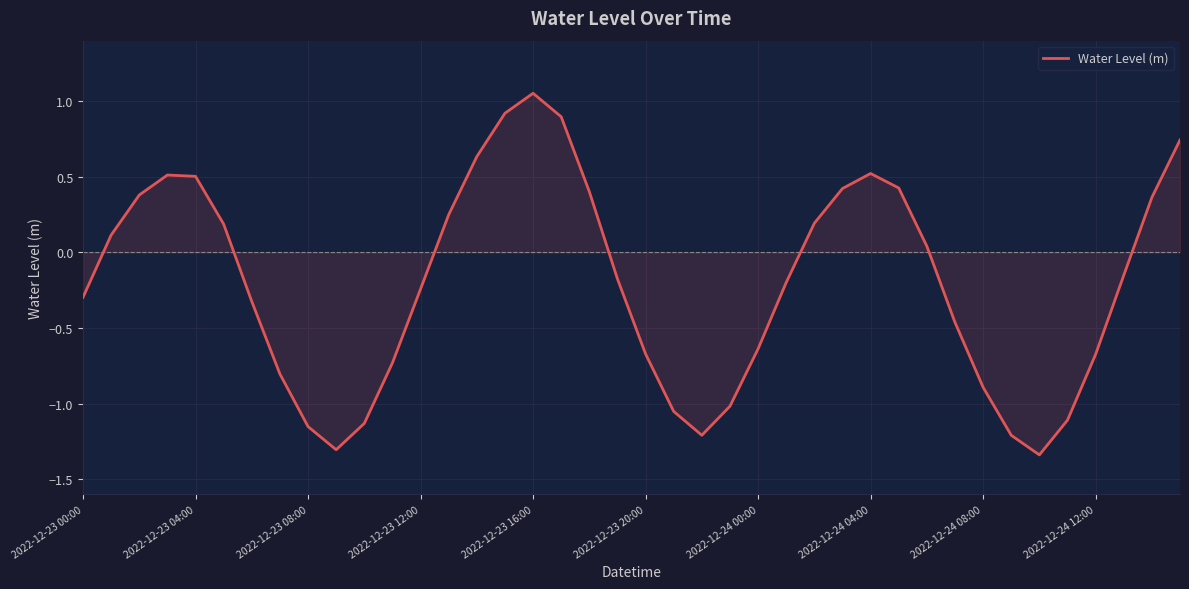

True or false: the data has more than 1 interior local peaks.

True